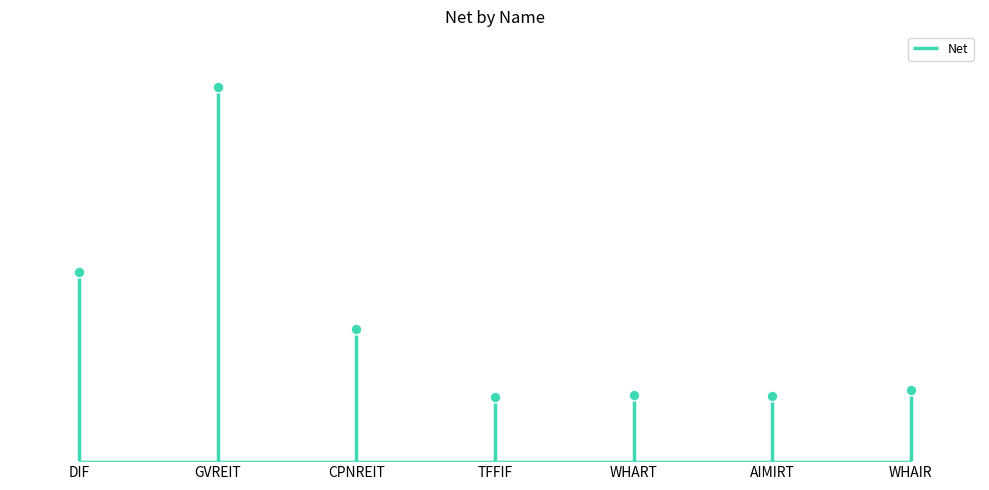

Which has a higher value, WHART or CPNREIT?

CPNREIT